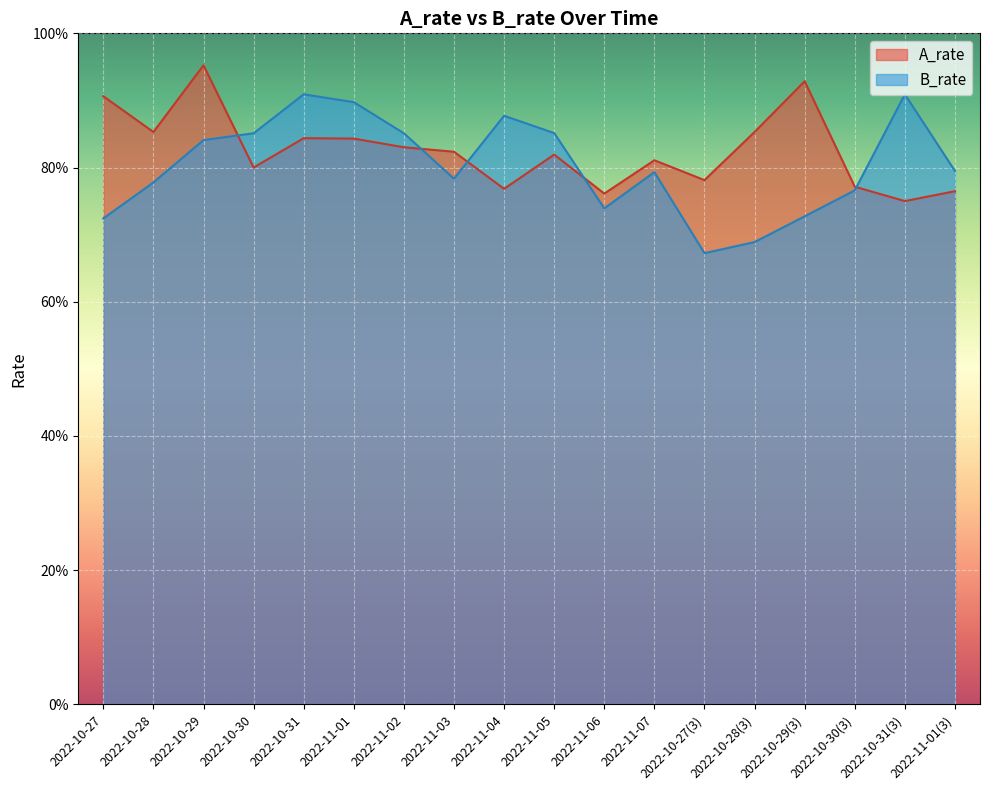

Which series has the largest total across all categories?

A_rate